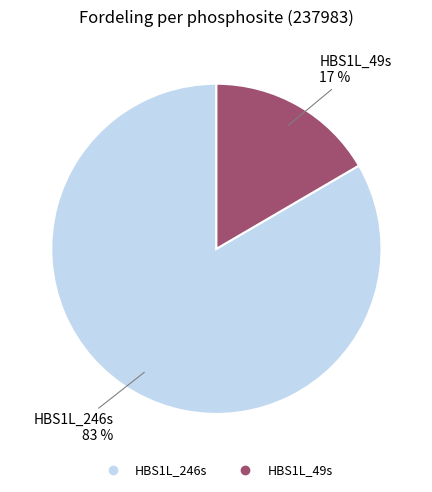

Rank the categories by value from highest to lowest.

HBS1L_246s, HBS1L_49s